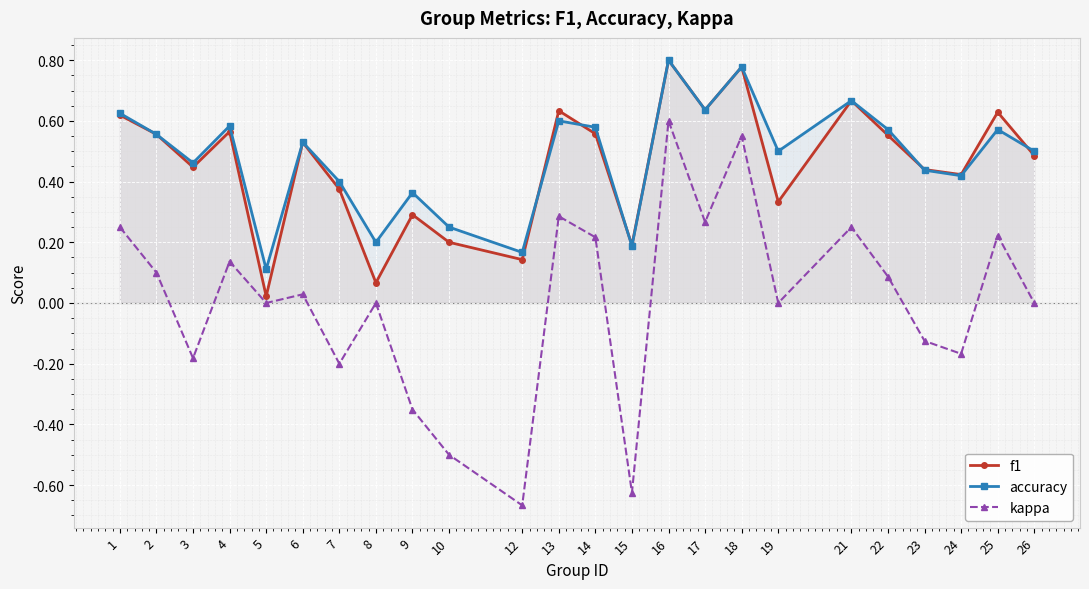

True or false: accuracy and kappa cross at least once.

False